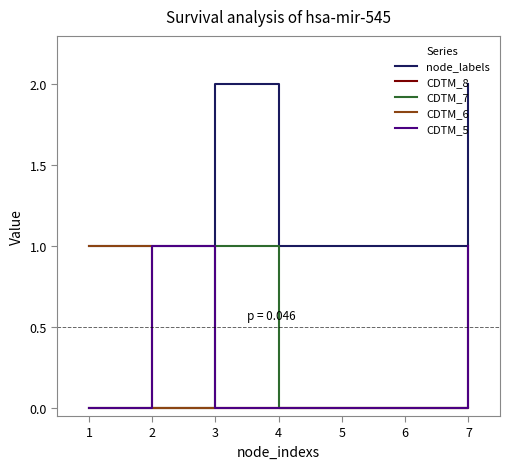

Reading left to right, extract all data points from this chart.

node_labels: 1=1	2=1	3=2	4=1	5=1	6=1	7=2
CDTM_8: 1=0	2=0	3=0	4=0	5=0	6=0	7=1
CDTM_7: 1=0	2=0	3=1	4=0	5=0	6=0	7=0
CDTM_6: 1=1	2=0	3=0	4=0	5=0	6=0	7=0
CDTM_5: 1=0	2=1	3=0	4=0	5=0	6=0	7=1